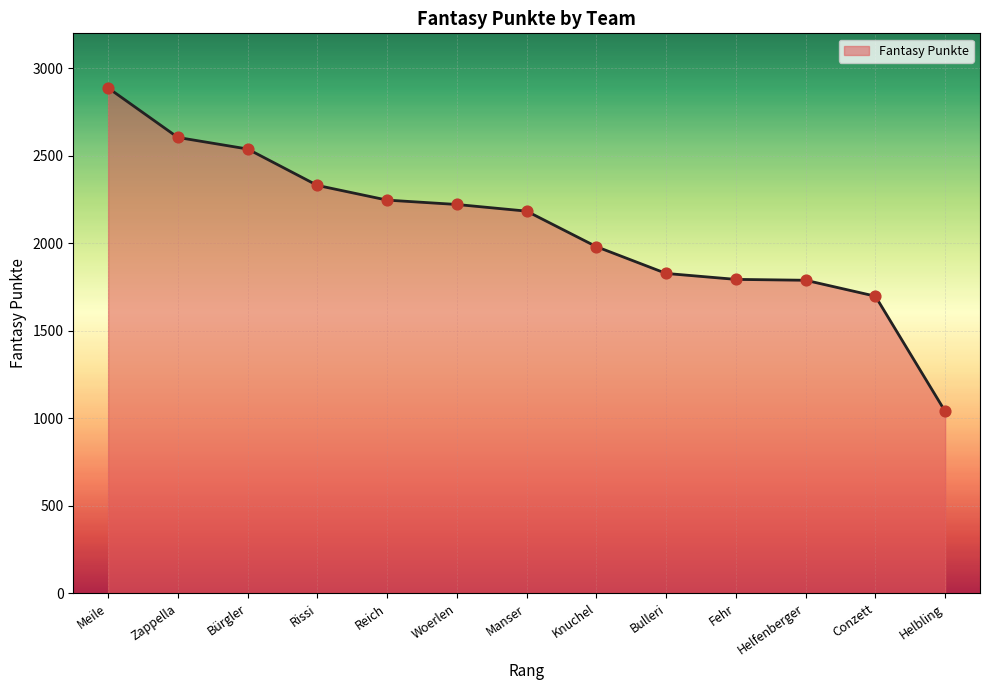

Between Woerlen and Rissi, which is larger?

Rissi